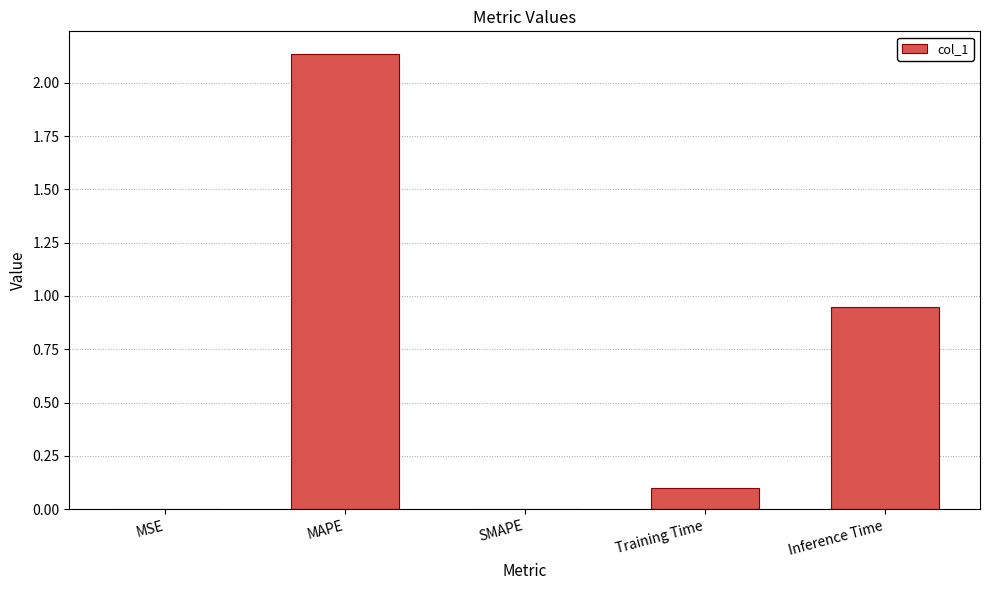

Are the bars horizontal?

No